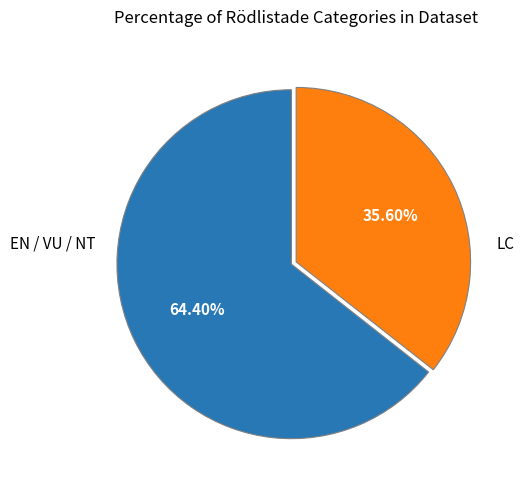

Rank the categories by value from highest to lowest.

EN / VU / NT, LC